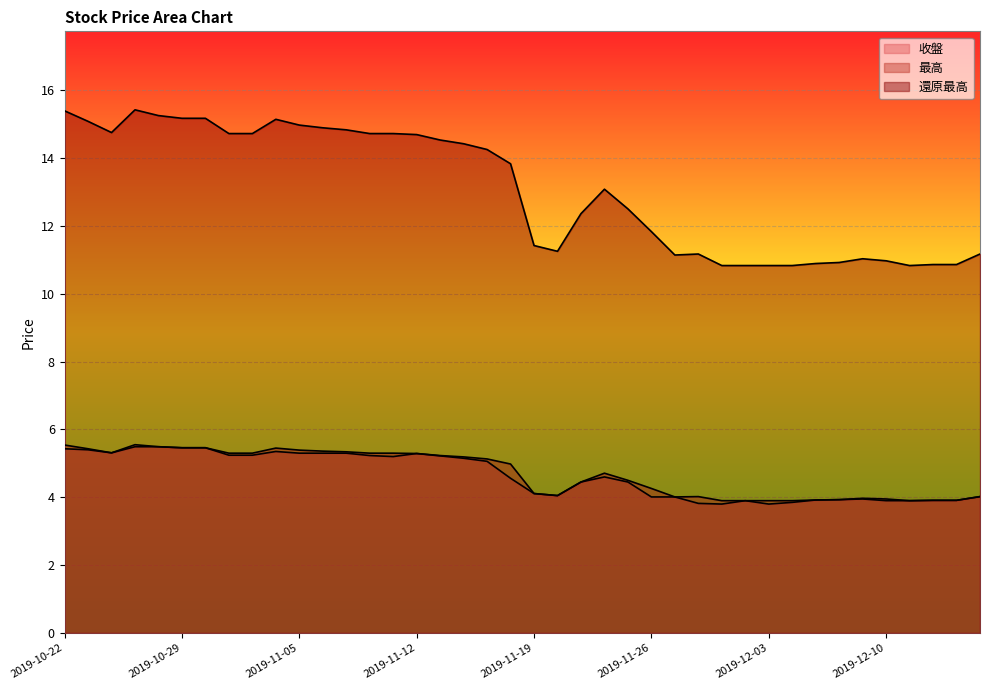

The 還原最高 series shows 16.3 at 2019-11-19. True or false?

False